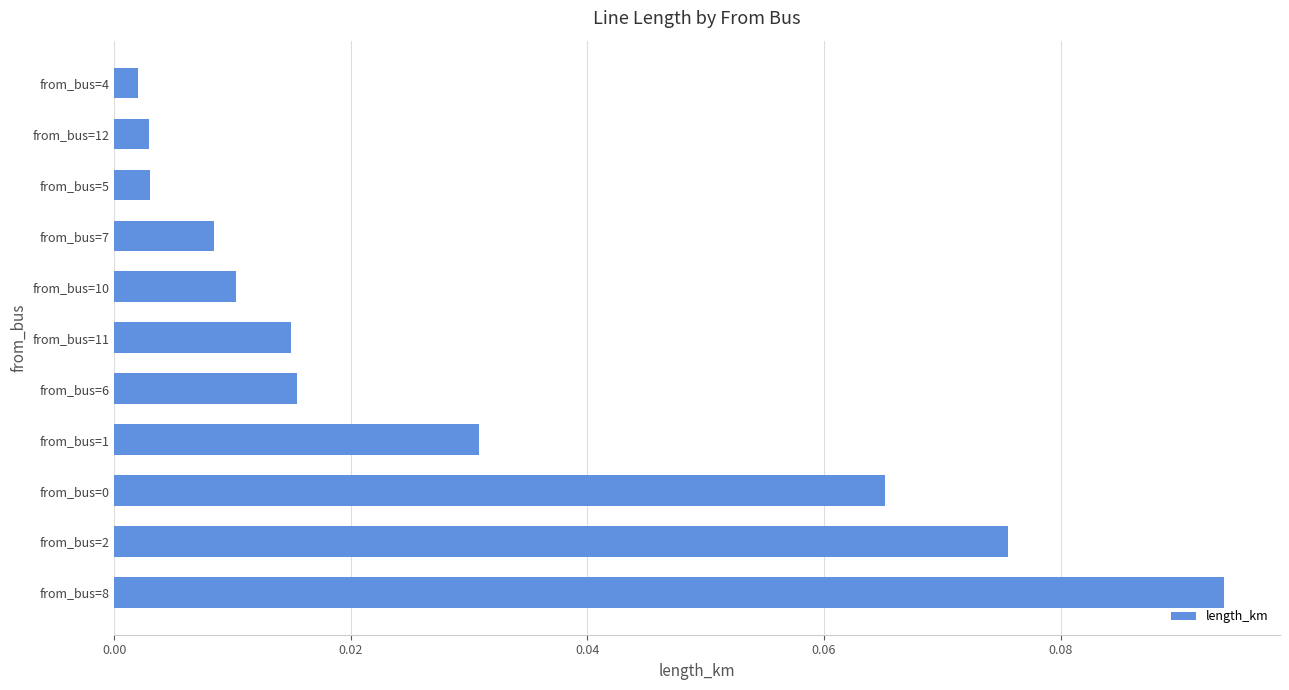

At which category does the chart reach its peak across all series?

from_bus=8